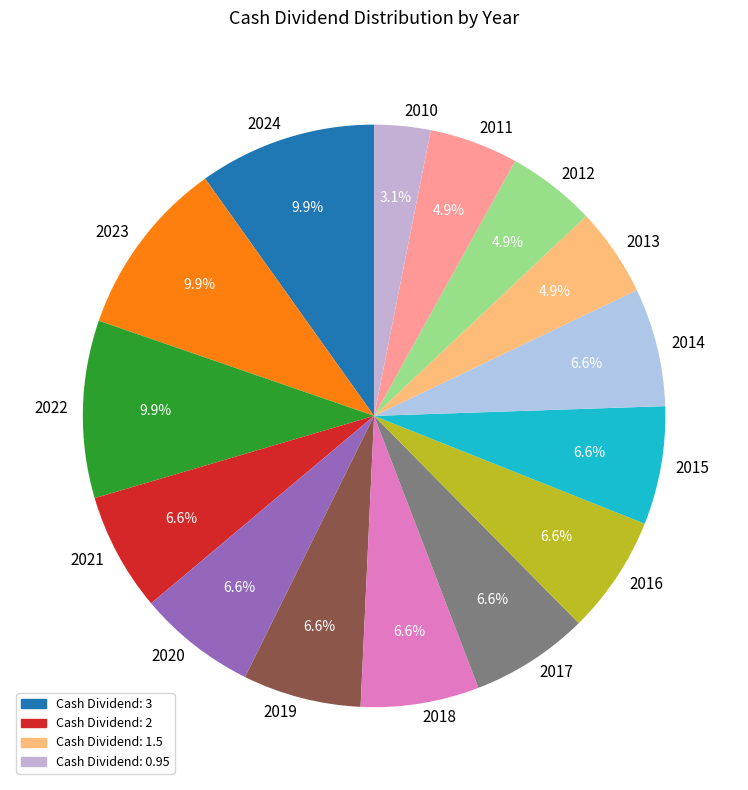

Combined, do 2017 and 2018 account for over 50%?

No